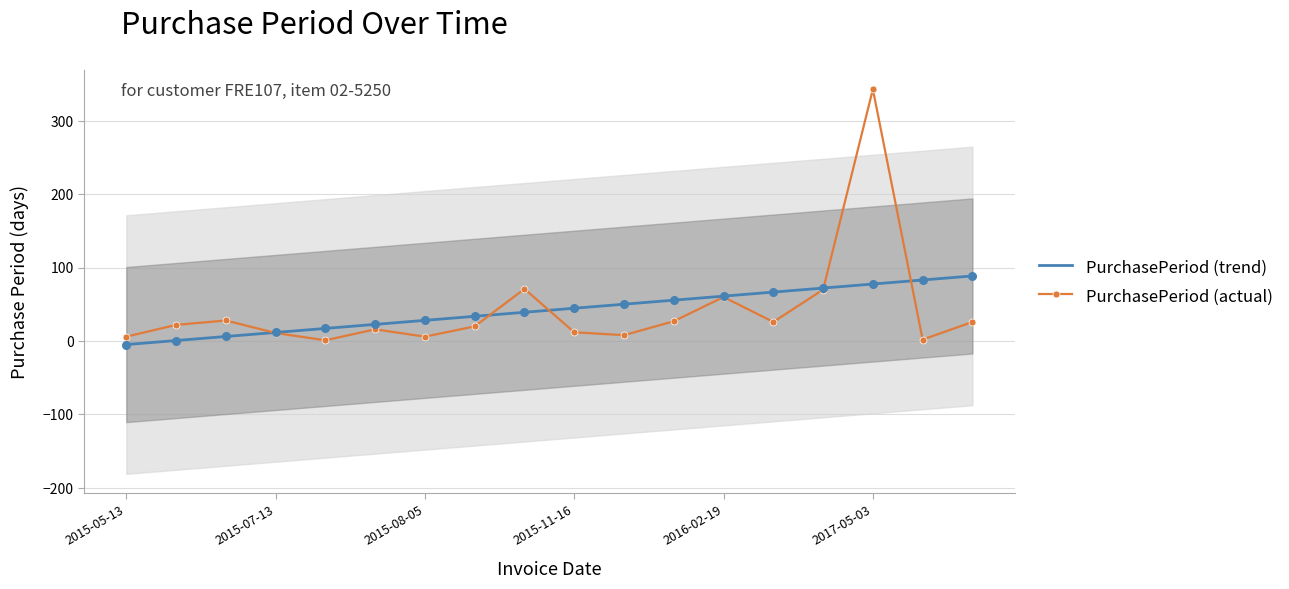

Which series has the widest spread of Y values?

PurchasePeriod (actual)